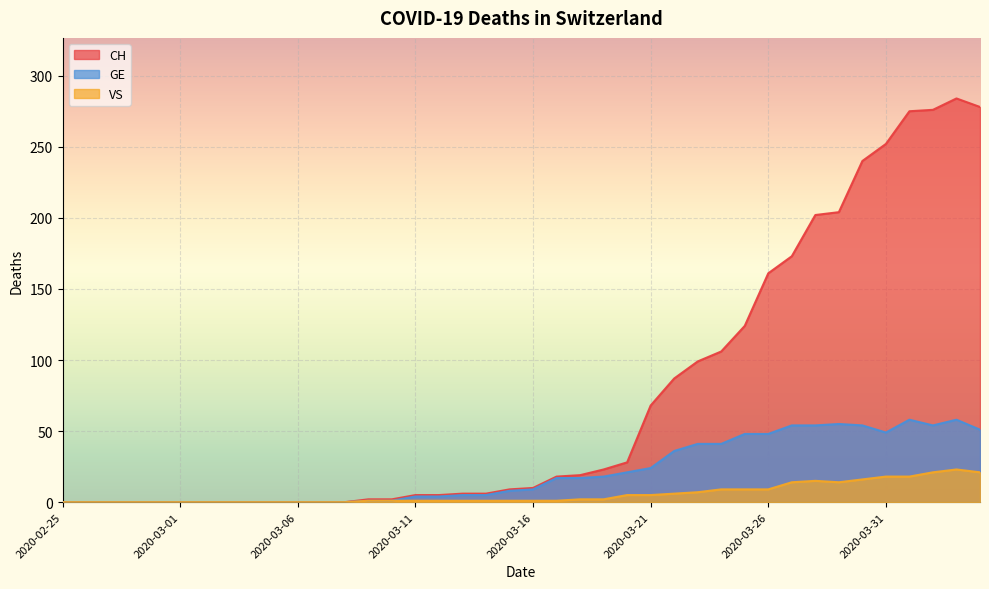

At which category is the sum across all series the highest?

2020-04-03